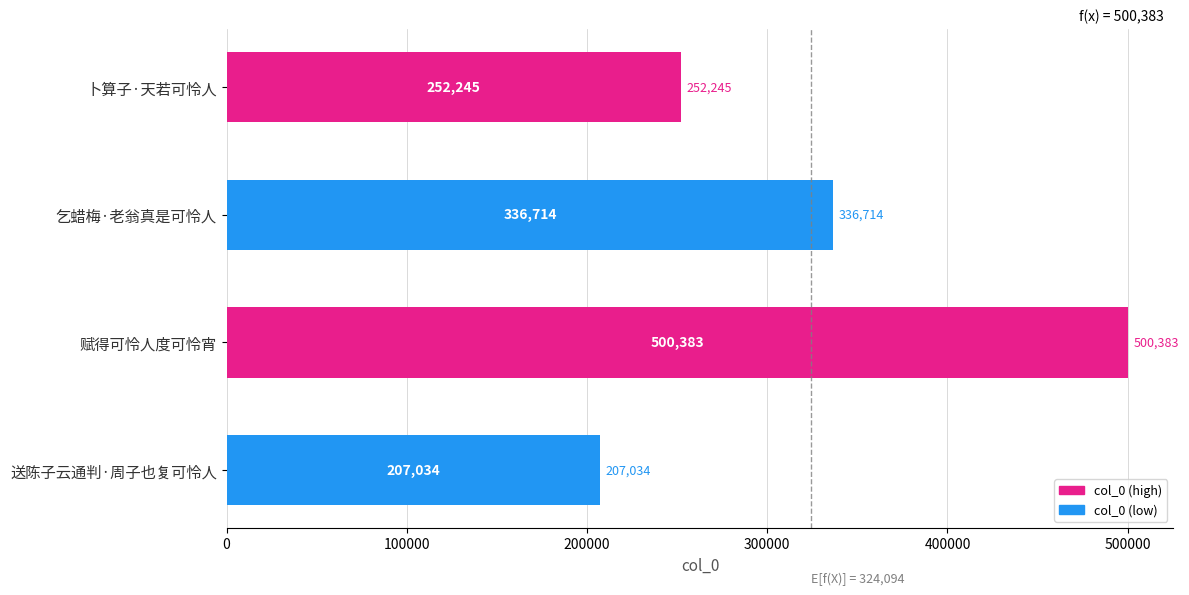

Rank the categories by value from lowest to highest.

送陈子云通判·周子也复可怜人, 卜算子·天若可怜人, 乞蜡梅·老翁真是可怜人, 赋得可怜人度可怜宵